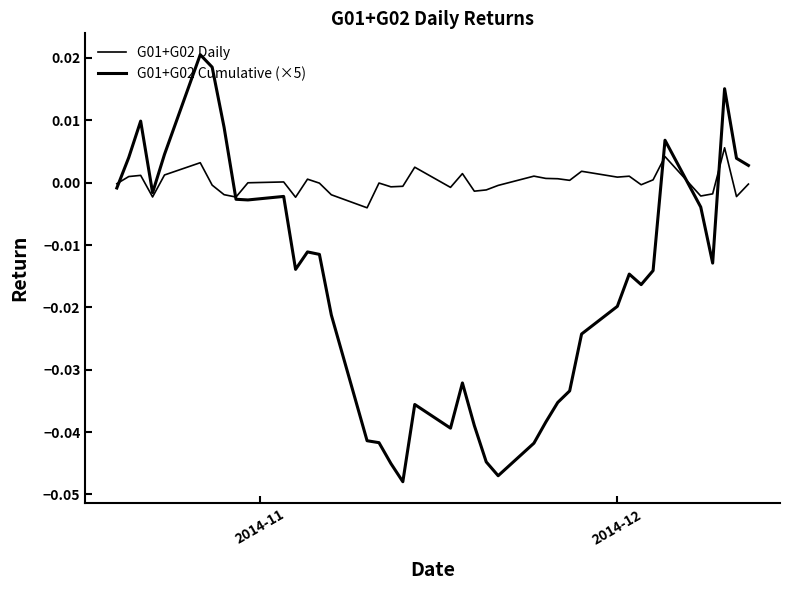

Is this an area chart (filled region under the line)?

No